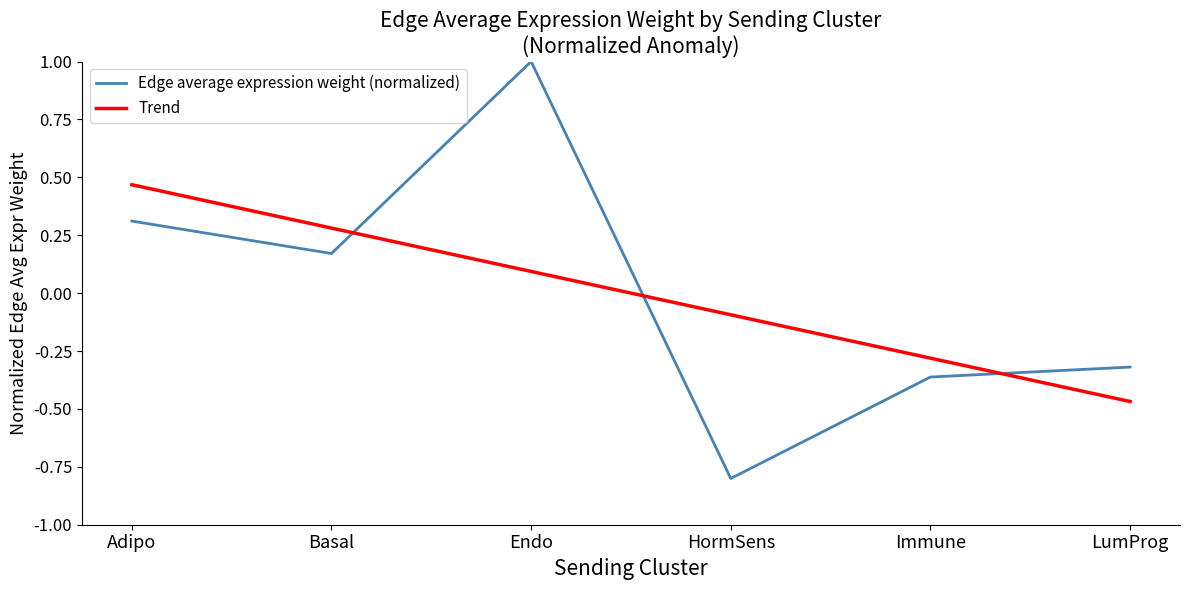

How many values in the Edge average expression weight (normalized) series exceed 0?

3